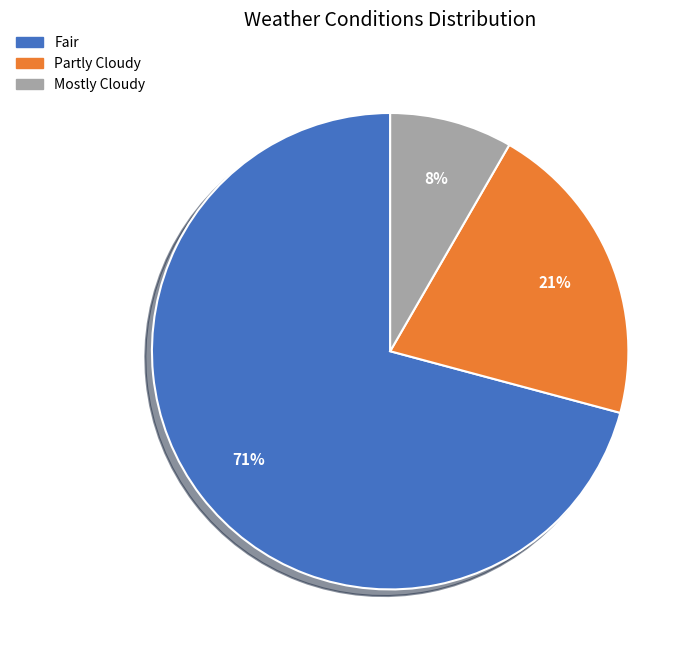

Which category accounts for the majority?

Fair